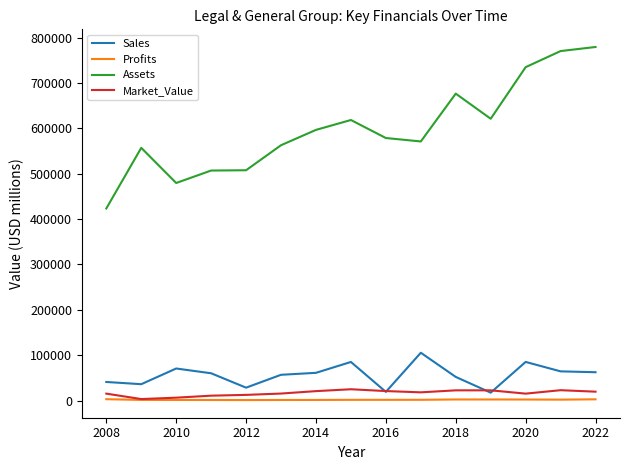

Is this an area chart (filled region under the line)?

No